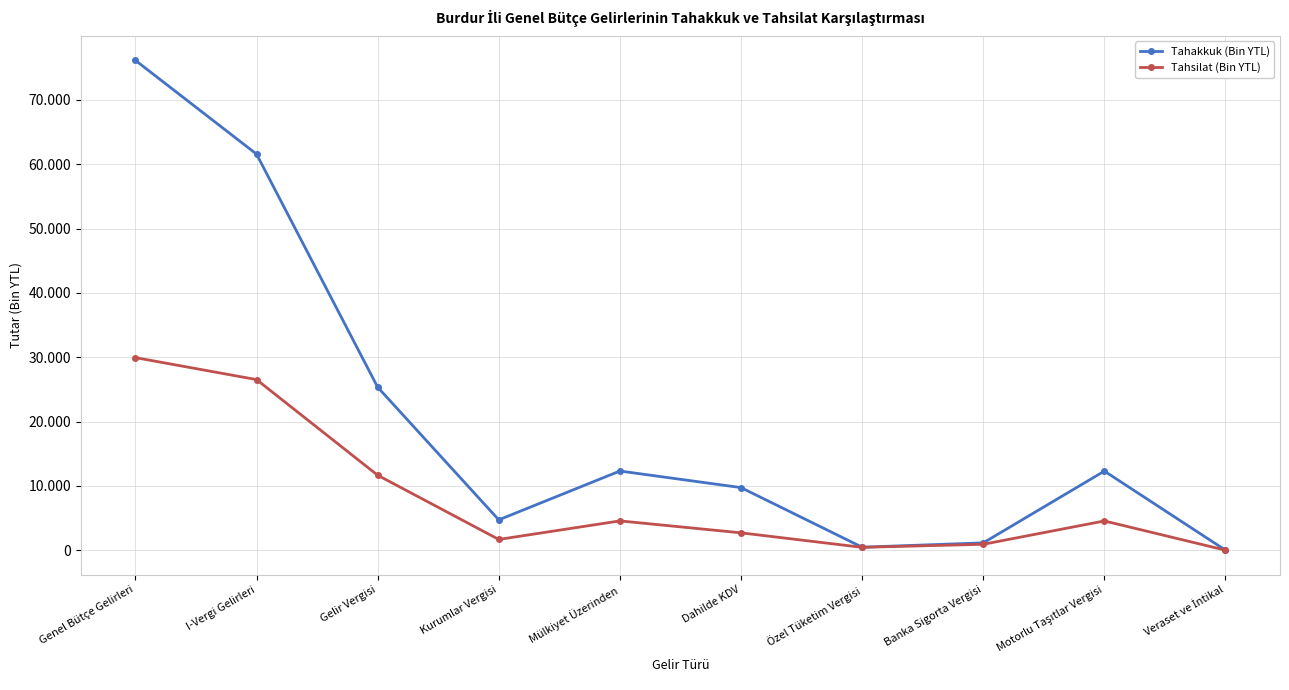

What are all the series names shown in the legend?

Tahakkuk (Bin YTL), Tahsilat (Bin YTL)